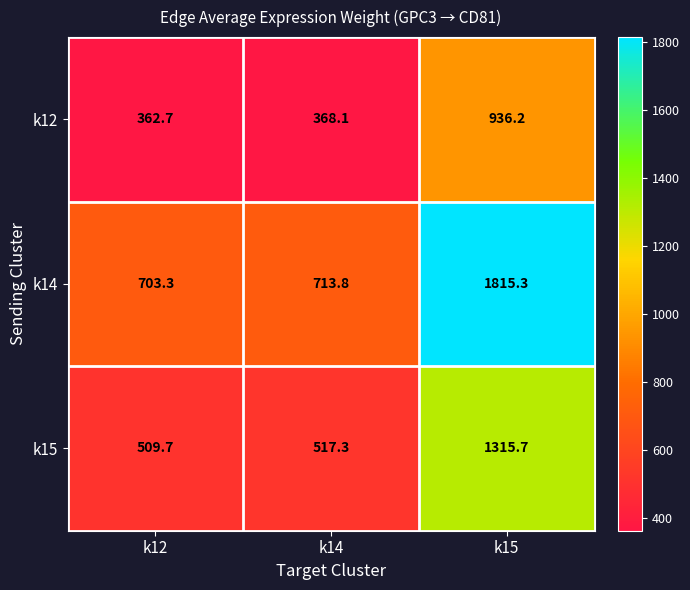

At how many categories does at least one series exceed 543?

3